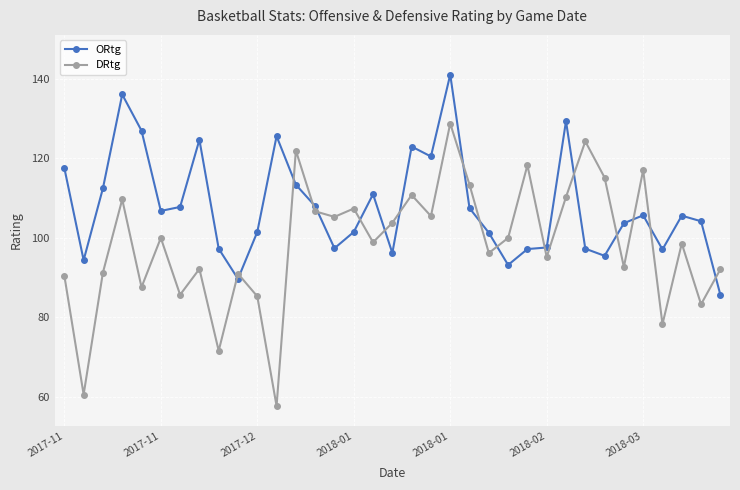

True or false: DRtg has more than 1 points higher than both neighbors.

True